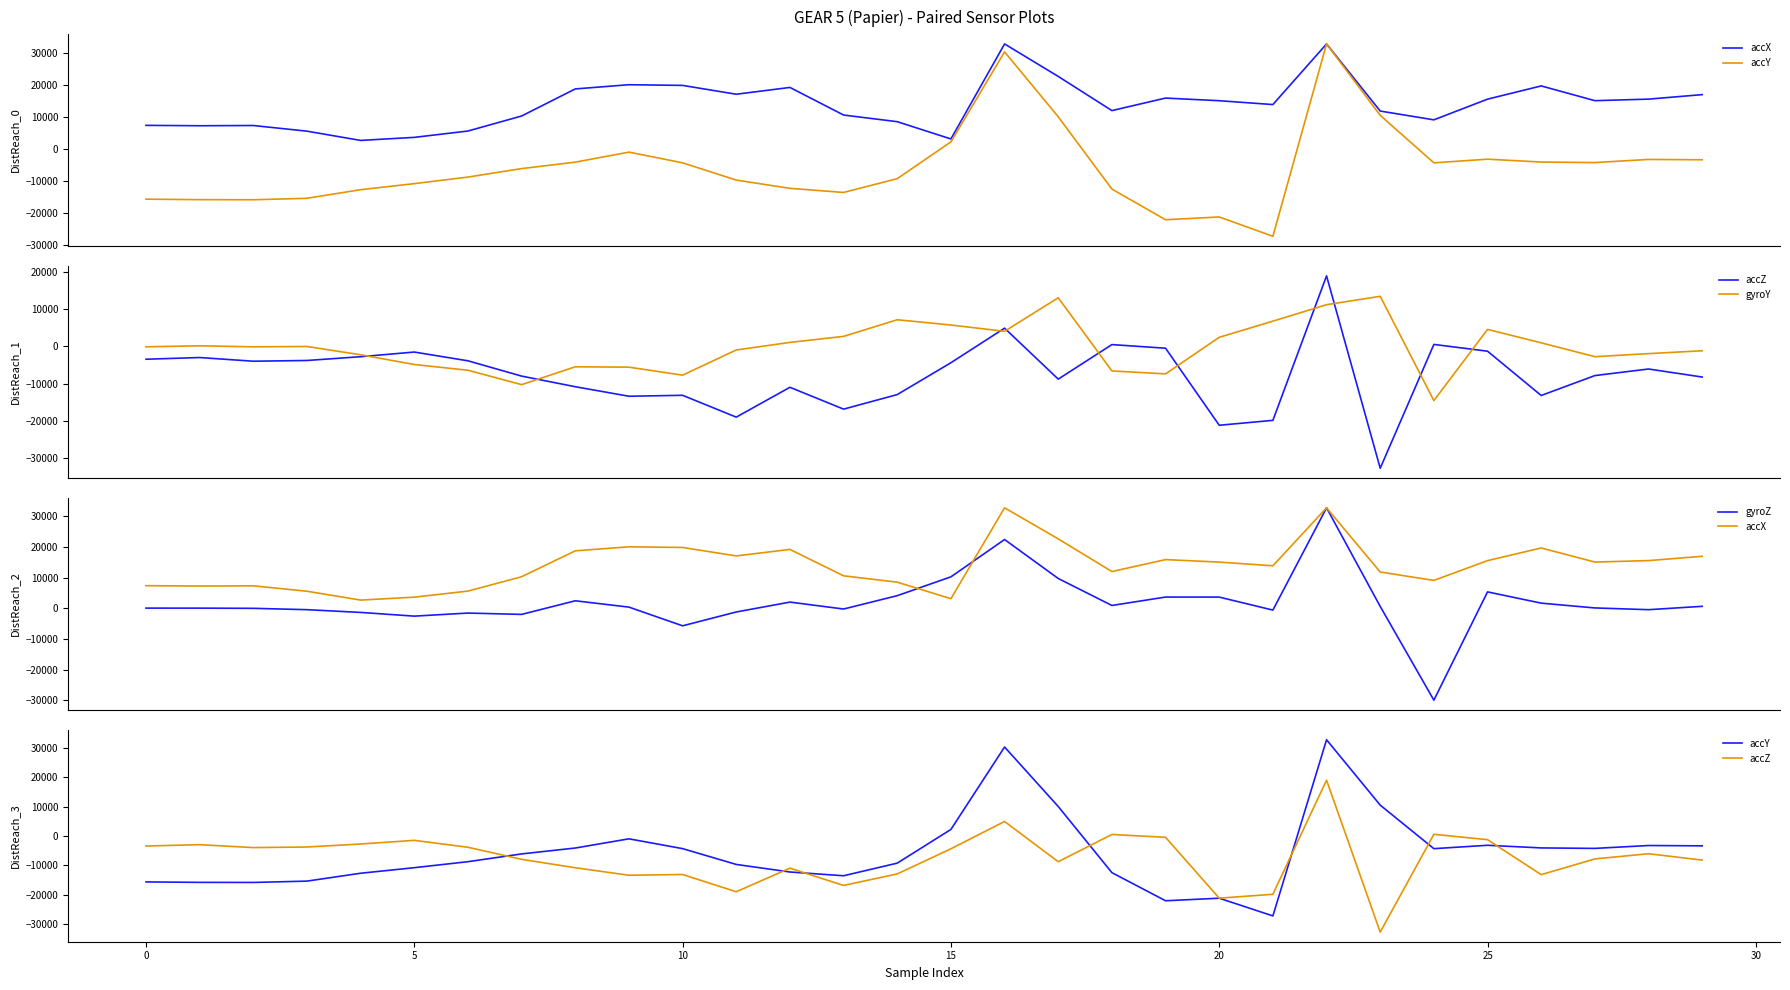

What is the maximum value shown in the chart?

32767